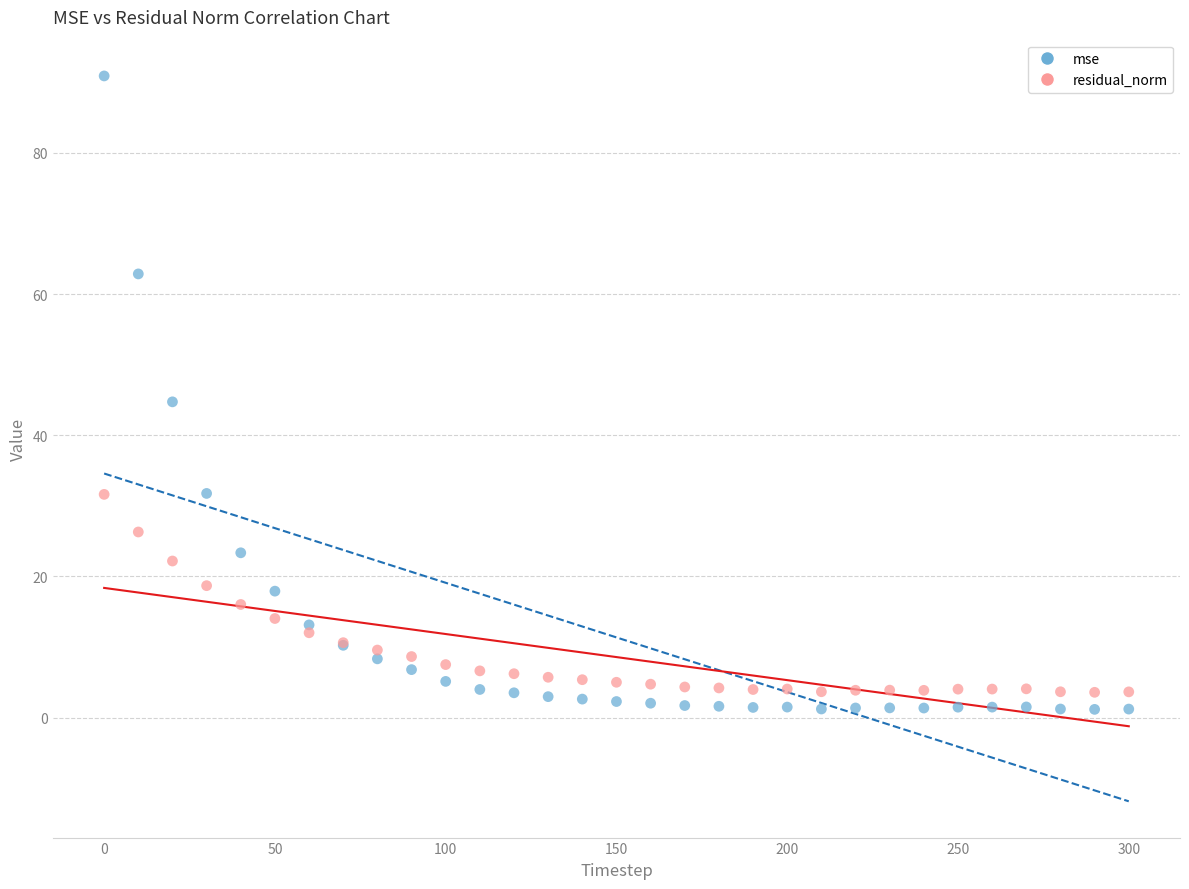

Which series reaches the minimum Y coordinate?

mse